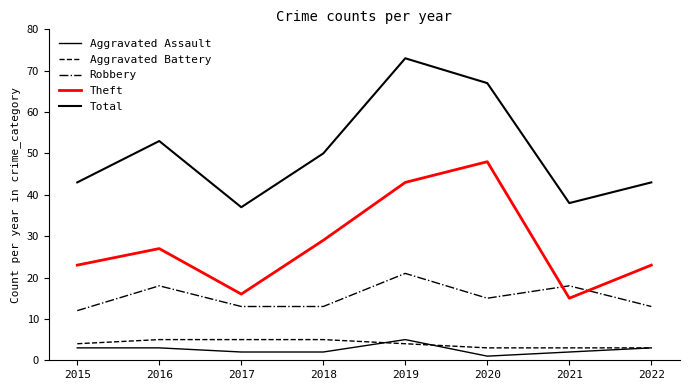

True or false: Aggravated Assault and Total cross at least once.

False